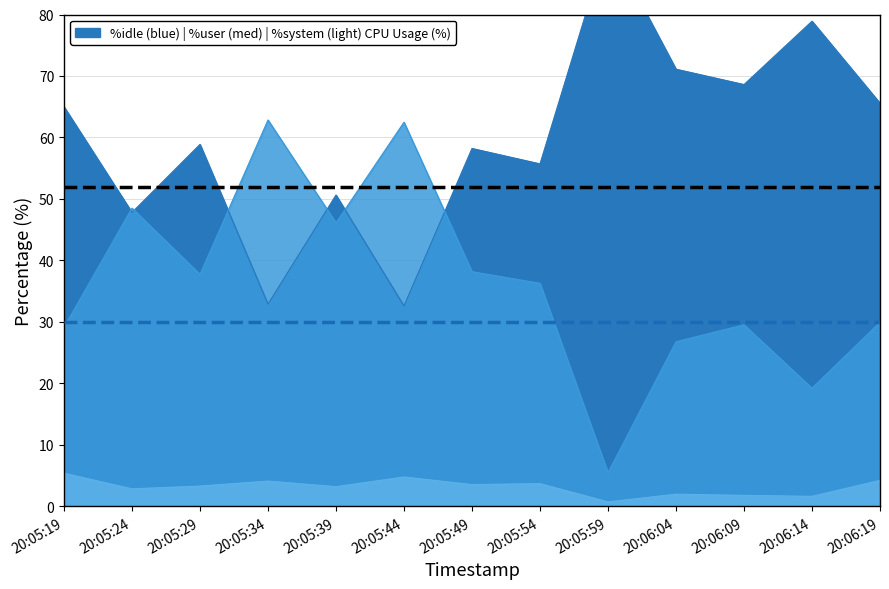

What is the total value across all series at 20:05:19?

99.5